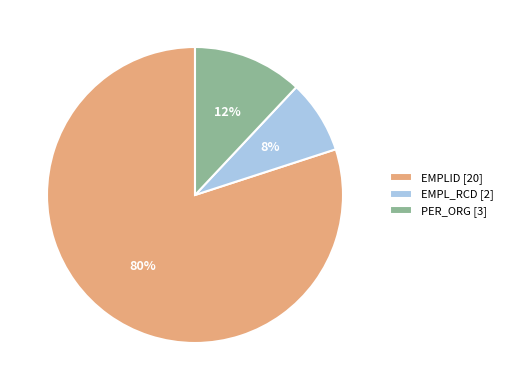

What percentage is the EMPL_RCD [2] slice, to the nearest percent?

8%